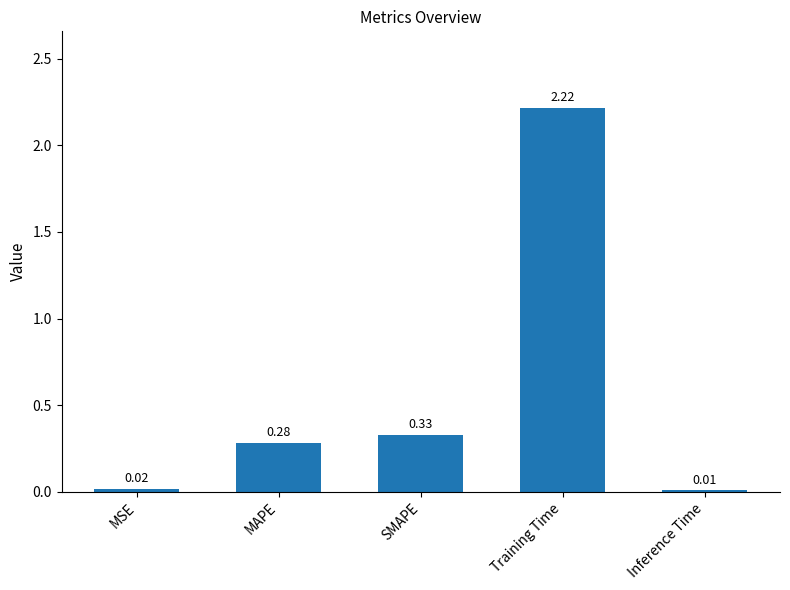

Which has a higher value, MSE or MAPE?

MAPE